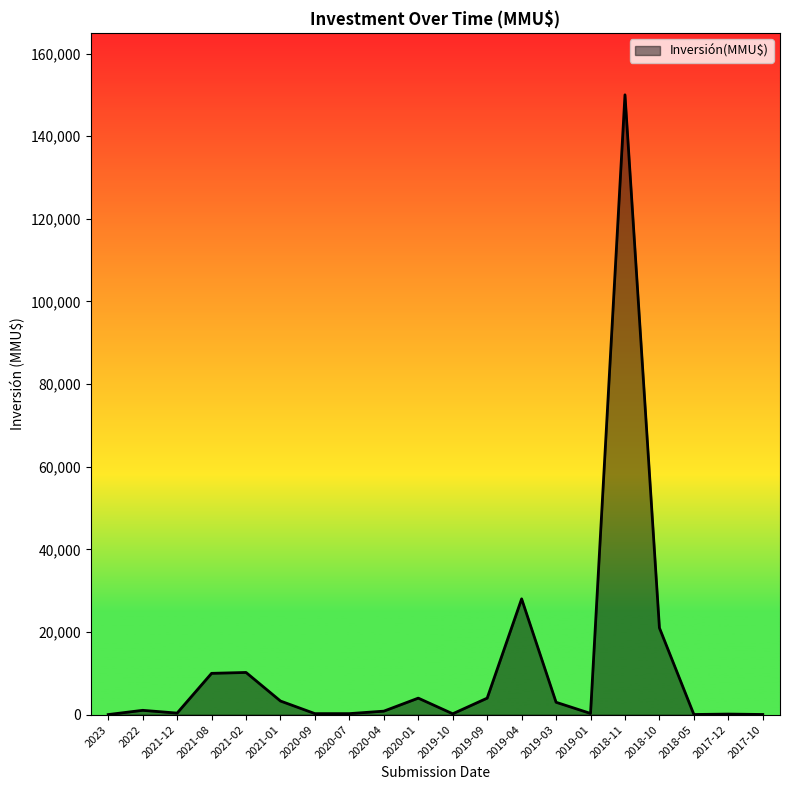

What is the greatest value displayed?

150000